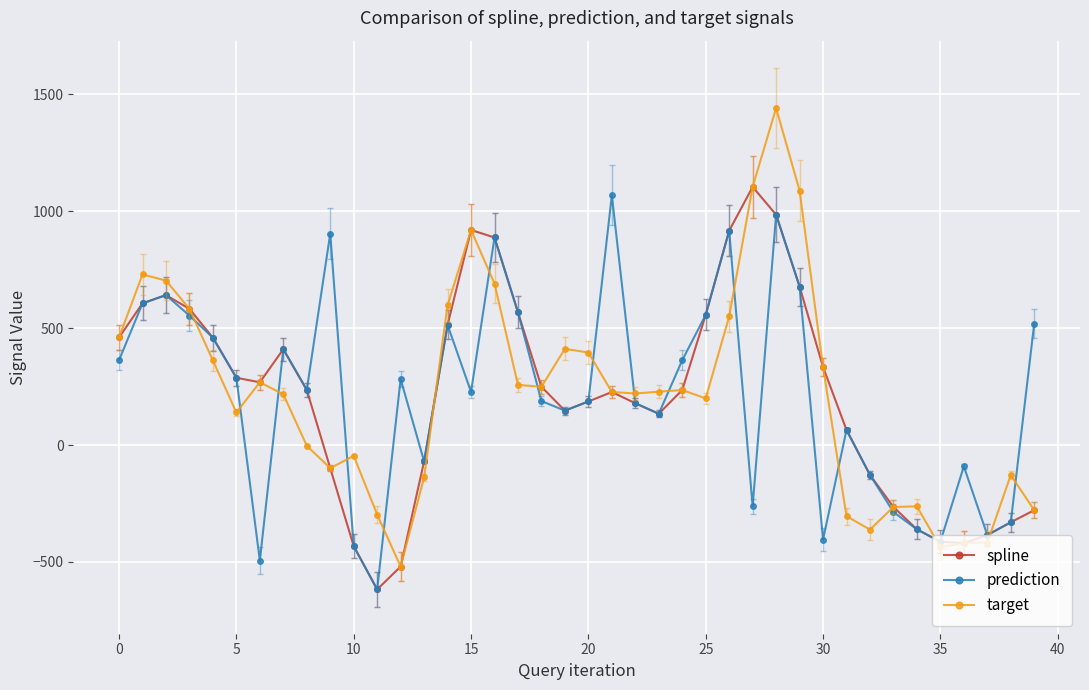

Which series has the largest range (max minus min)?

target